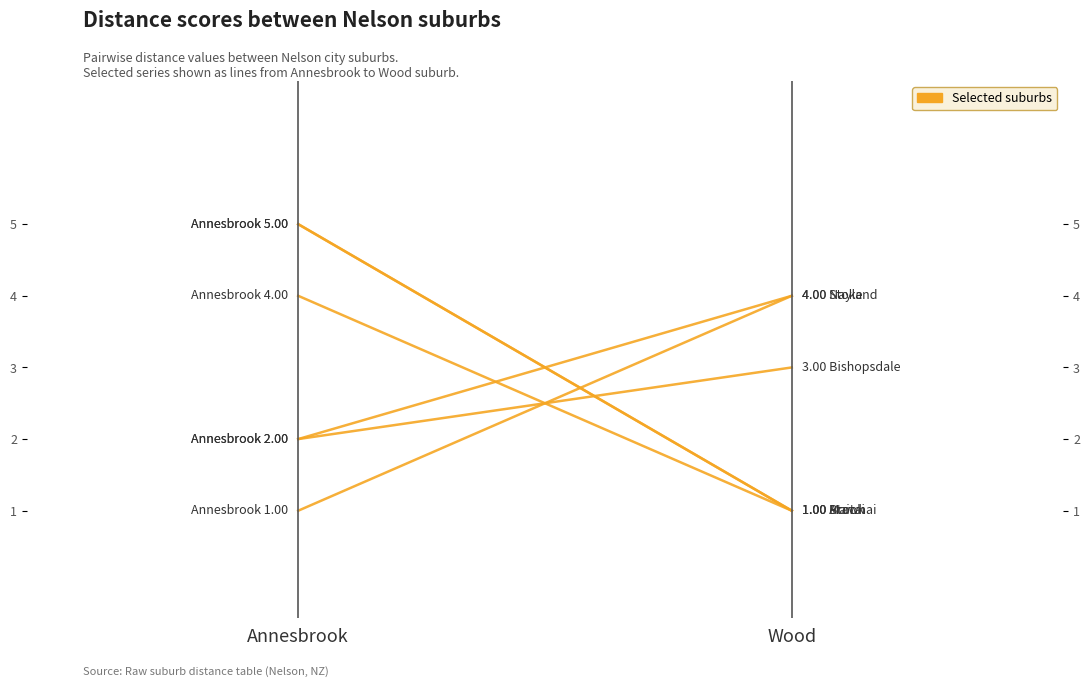

What is the total value across all series at Annesbrook?

19